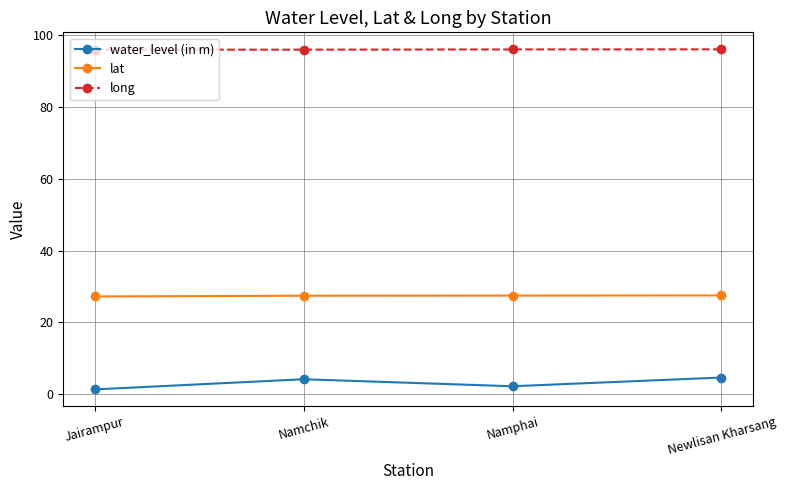

Is it true that water_level (in m) equals 4.6 at Newlisan Kharsang?

True